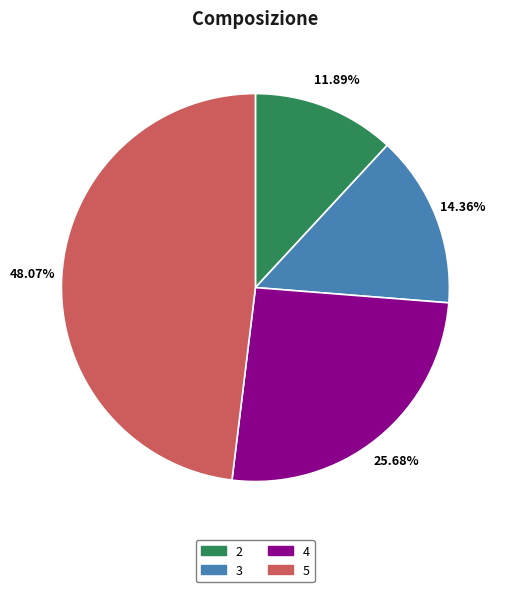

Which has a higher value, 4 or 2?

4